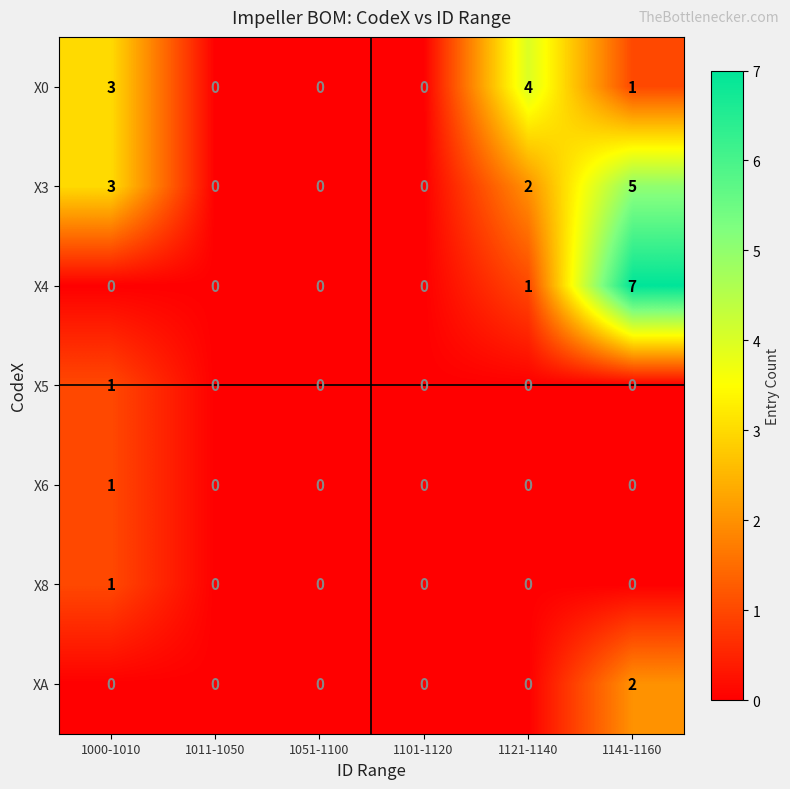

How many series are shown in this chart?

7